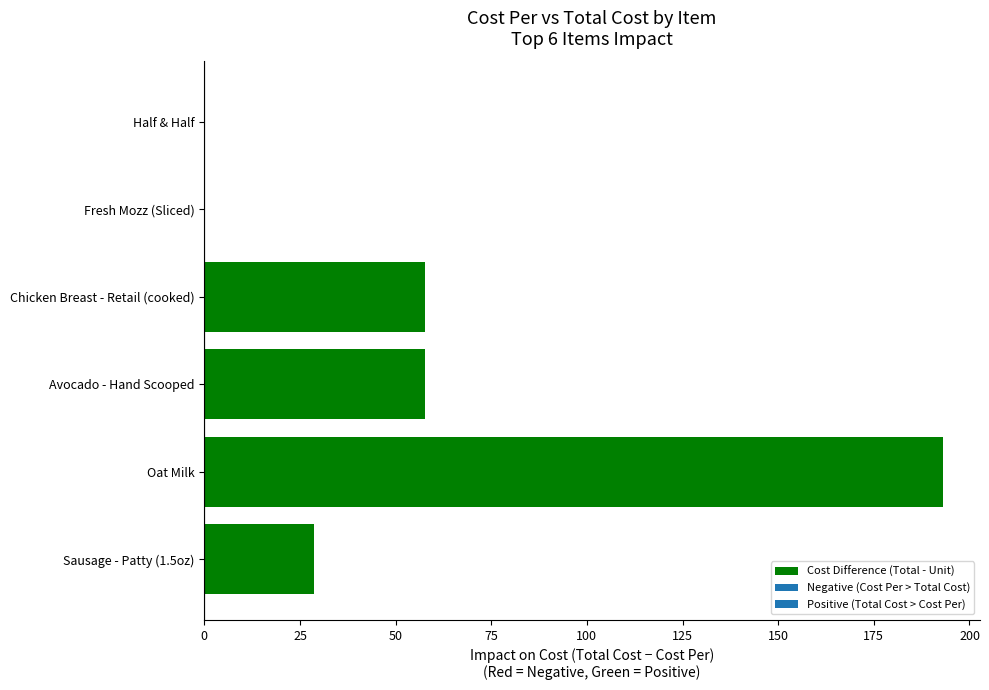

Which has a higher value, Oat Milk or Avocado - Hand Scooped?

Oat Milk